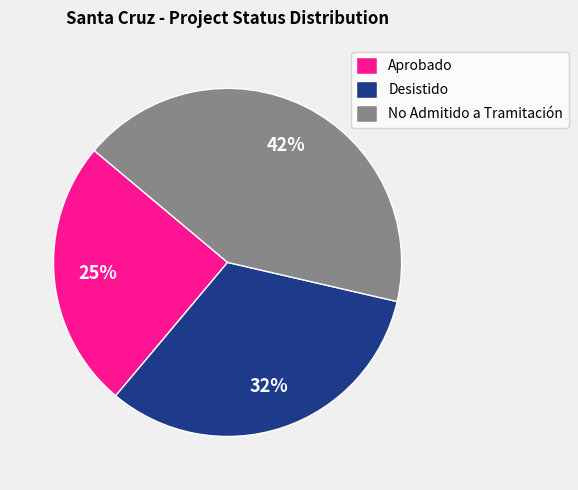

To the nearest percent, what portion does Aprobado represent?

25%